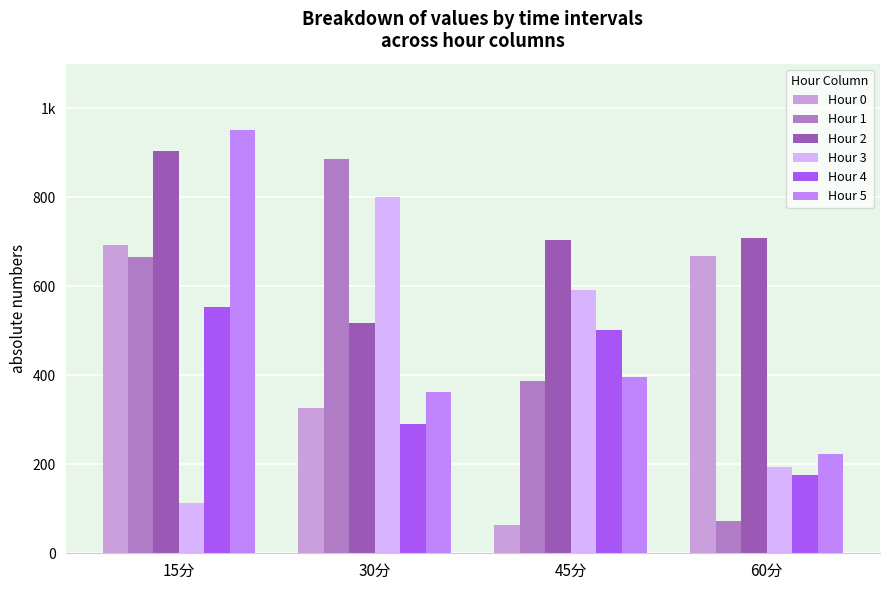

What is the sum of the Hour 2 values at 60分 and 45分?

1412.2